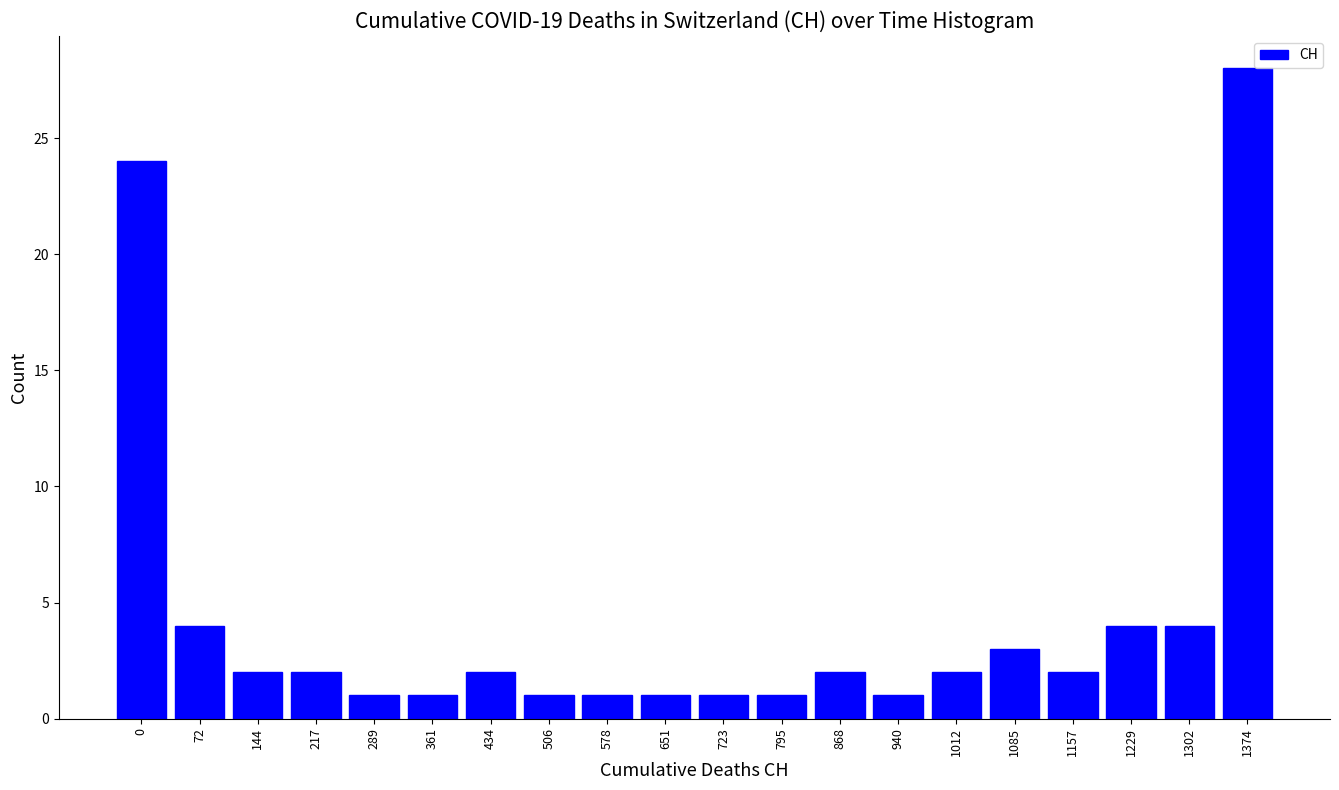

Reading left to right, what are all the values shown in this chart?

24	4	2	2	1	1	2	1	1	1	1	1	2	1	2	3	2	4	4	28